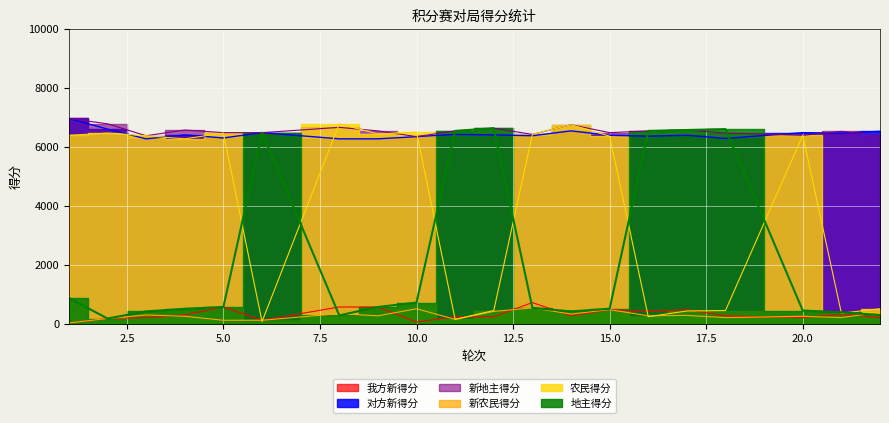

Reading right to left, list all the values displayed in this chart.

我方新得分: 22=210.0	21=330.0	20=210.0	18=270.0	17=480.0	16=420.0	15=480.0	14=270.0	13=720.0	12=240.0	11=240.0	10=60.0	9=570.0	8=570.0	6=120.0	5=570.0	4=300.0	3=210.0	2=180.0	1=30.0
对方新得分: 22=6525.0	21=6465.0	20=6480.0	18=6285.0	17=6390.0	16=6360.0	15=6390.0	14=6540.0	13=6375.0	12=6405.0	11=6420.0	10=6345.0	9=6270.0	8=6270.0	6=6480.0	5=6300.0	4=6405.0	3=6270.0	2=6600.0	1=6960.0
新地主得分: 22=6375.0	21=6525.0	20=6390.0	18=6465.0	17=6570.0	16=6540.0	15=6480.0	14=6750.0	13=6420.0	12=6630.0	11=6540.0	10=6345.0	9=6540.0	8=6660.0	6=6480.0	5=6480.0	4=6570.0	3=6375.0	2=6780.0	1=6960.0
新农民得分: 22=390.0	21=210.0	20=255.0	18=210.0	17=285.0	16=270.0	15=480.0	14=330.0	13=540.0	12=420.0	11=150.0	10=510.0	9=270.0	8=345.0	6=120.0	5=120.0	4=255.0	3=300.0	2=180.0	1=30.0
农民得分: 22=510.0	21=360.0	20=6390.0	18=450.0	17=435.0	16=240.0	15=6360.0	14=6750.0	13=6420.0	12=450.0	11=150.0	10=6495.0	9=6435.0	8=6780.0	6=75.0	5=6465.0	4=6270.0	3=6375.0	2=6465.0	1=6390.0
地主得分: 22=300.0	21=390.0	20=450.0	18=6600.0	17=6570.0	16=6540.0	15=510.0	14=420.0	13=540.0	12=6630.0	11=6540.0	10=720.0	9=570.0	8=285.0	6=6480.0	5=570.0	4=510.0	3=420.0	2=180.0	1=870.0